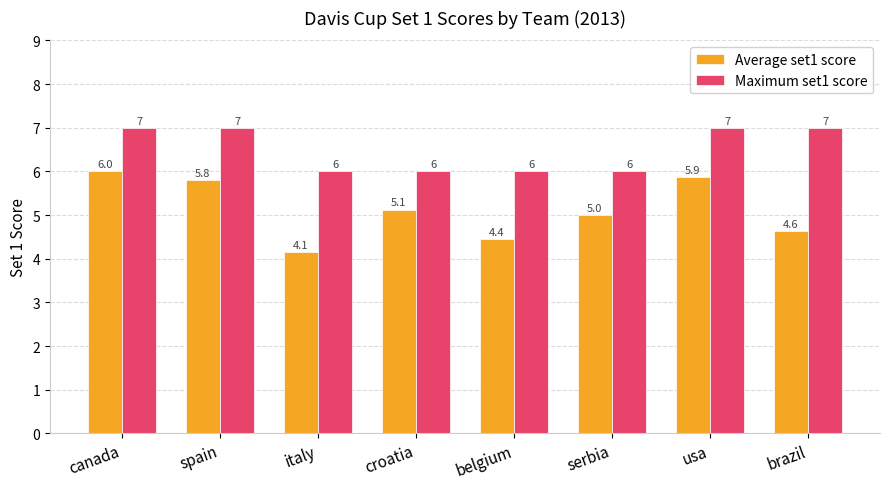

Reading right to left, list all the values displayed in this chart.

Average set1 score: 4.6	5.9	5.0	4.4	5.1	4.1	5.8	6.0
Maximum set1 score: 7.0	7.0	6.0	6.0	6.0	6.0	7.0	7.0